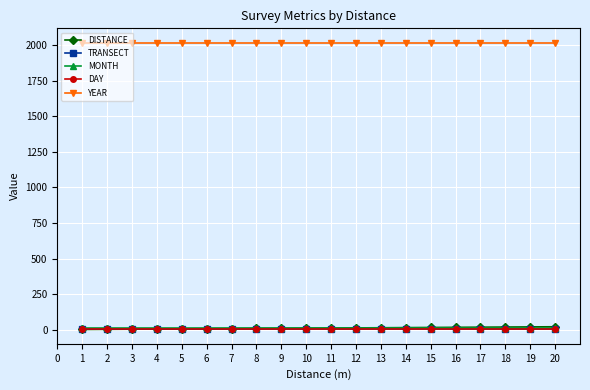

Which series has the largest total across all categories?

YEAR